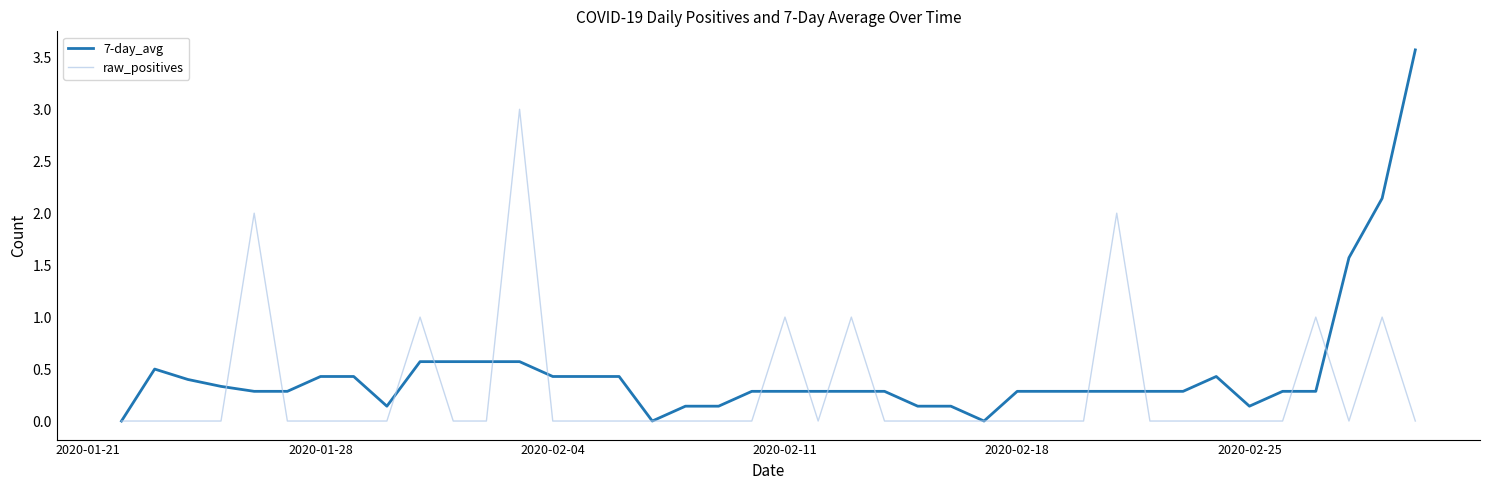

List the series in order of their overall mean, lowest first.

raw_positives, 7-day_avg